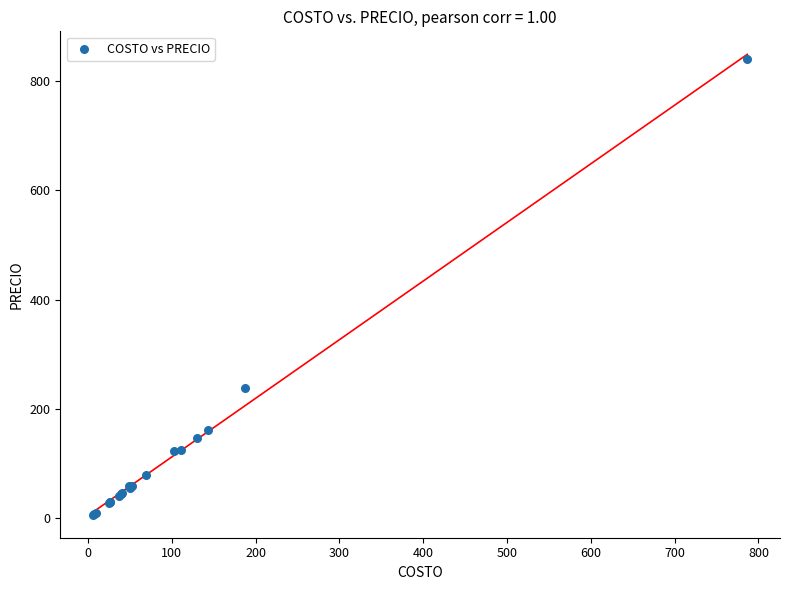

What Y value in the scatter plot is closest to 423?

238.3